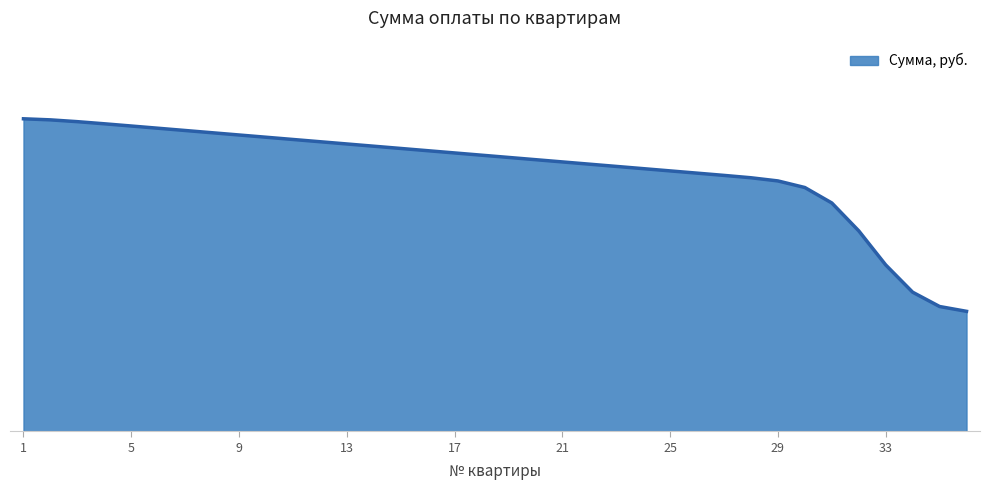

What is the average value?

2372.5